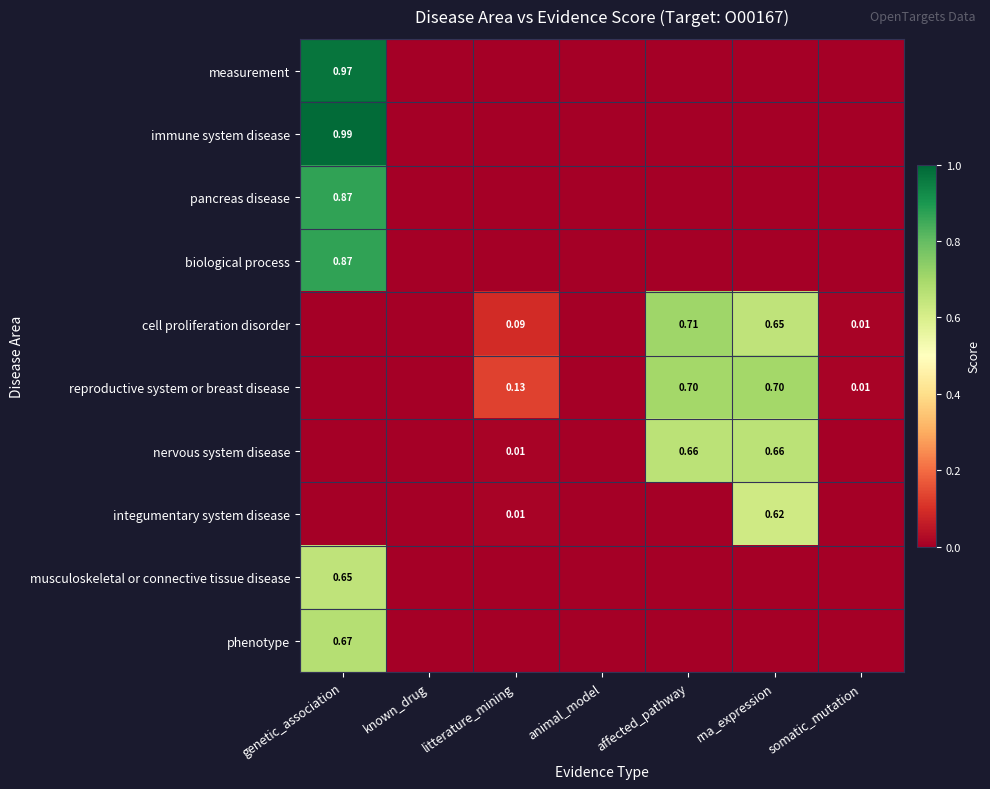

List the labels in order of measurement value, largest first.

genetic_association, known_drug, litterature_mining, animal_model, affected_pathway, rna_expression, somatic_mutation